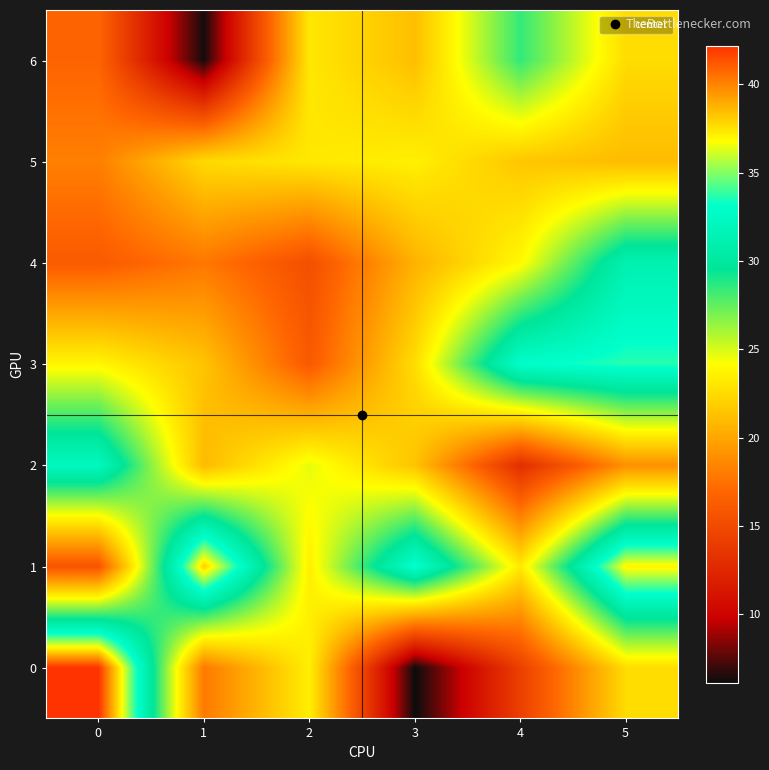

At 5, list the series in order from largest to smallest.

1, 3, 4, 0, 6, 5, 2